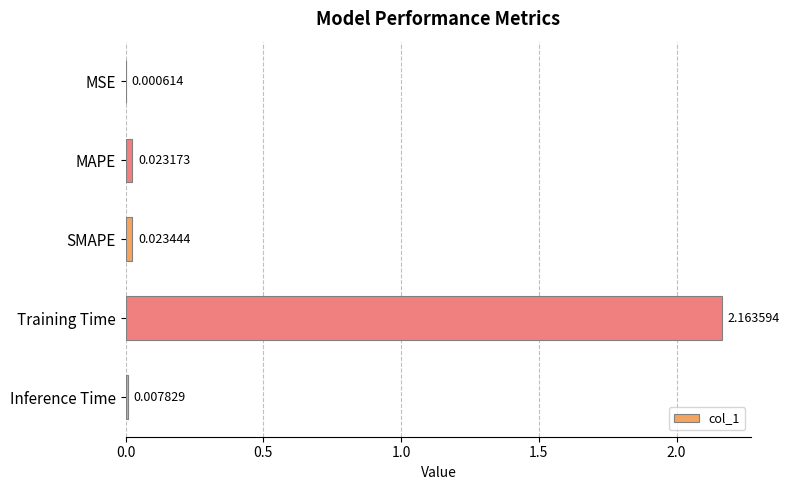

Where is the data nearest to the value 1?

SMAPE